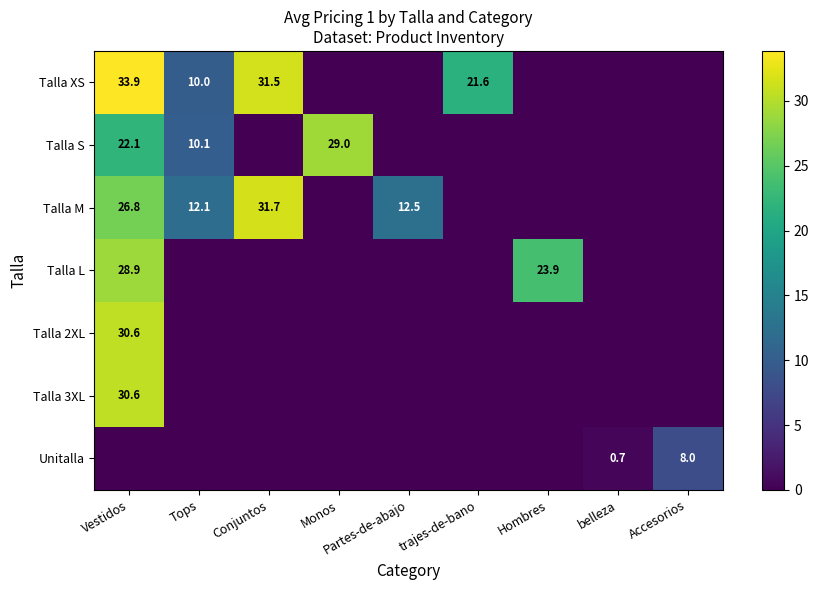

At which category is the sum across all series the highest?

Vestidos